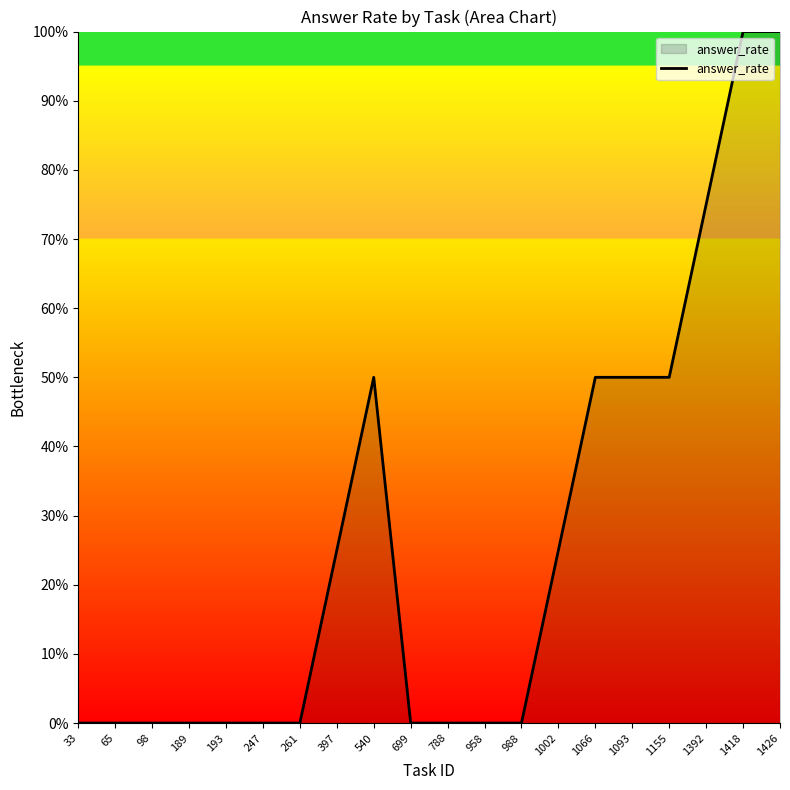

Does the chart display data point markers on the line(s)?

No